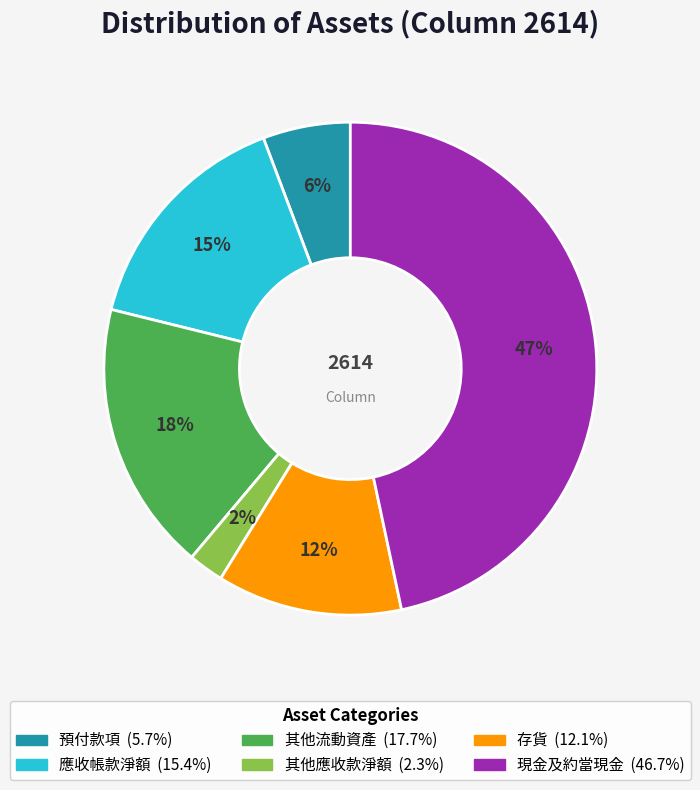

Which category has the smallest portion of the pie?

其他應收款淨額